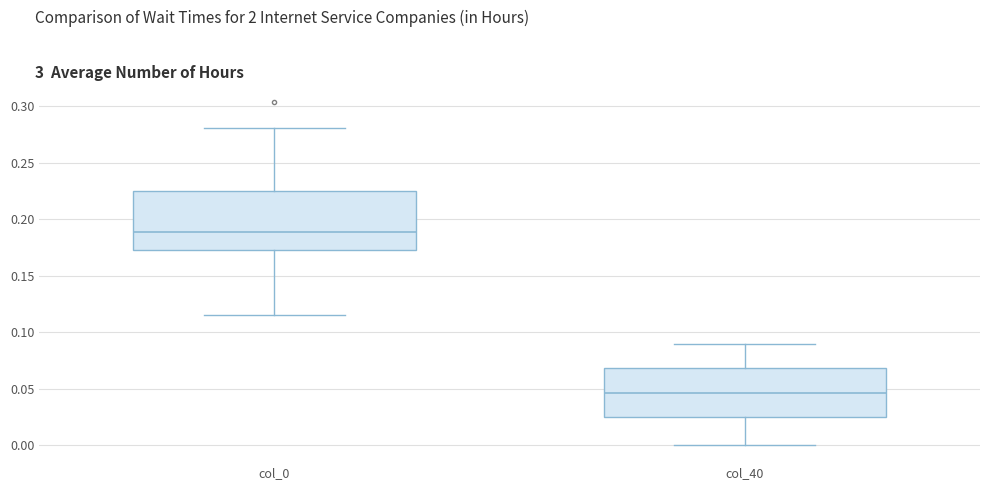

Which box's median line is the highest?

col_0